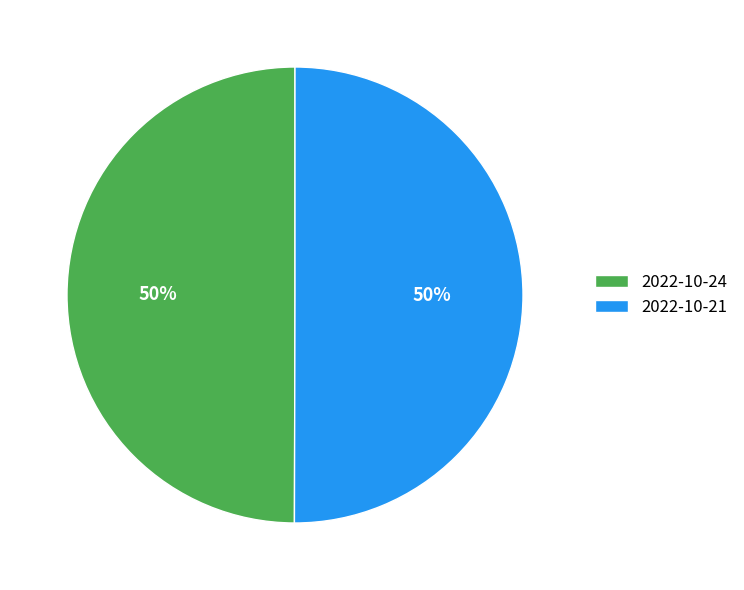

Is it true that 2022-10-21 is 50% of the pie?

True